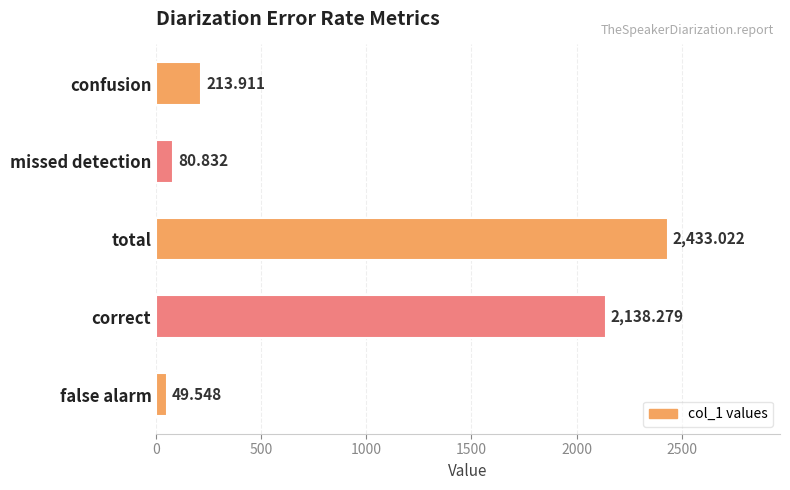

Where is the data nearest to the value 1241?

correct